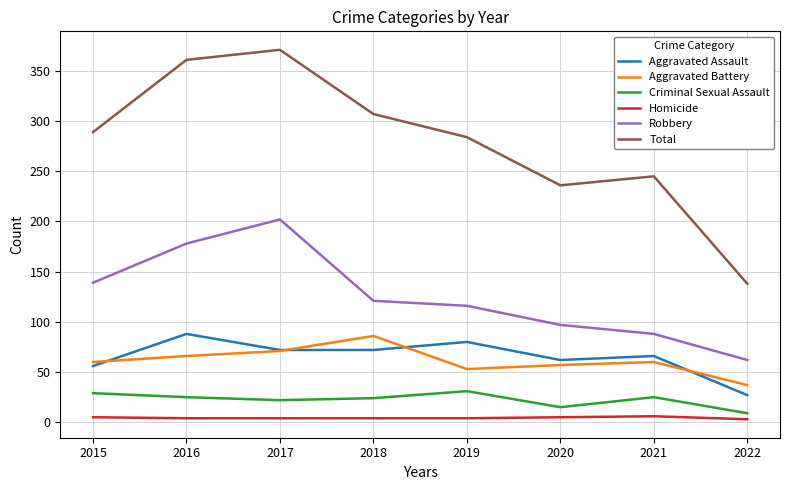

Is it true that Homicide equals 6 at 2021?

True